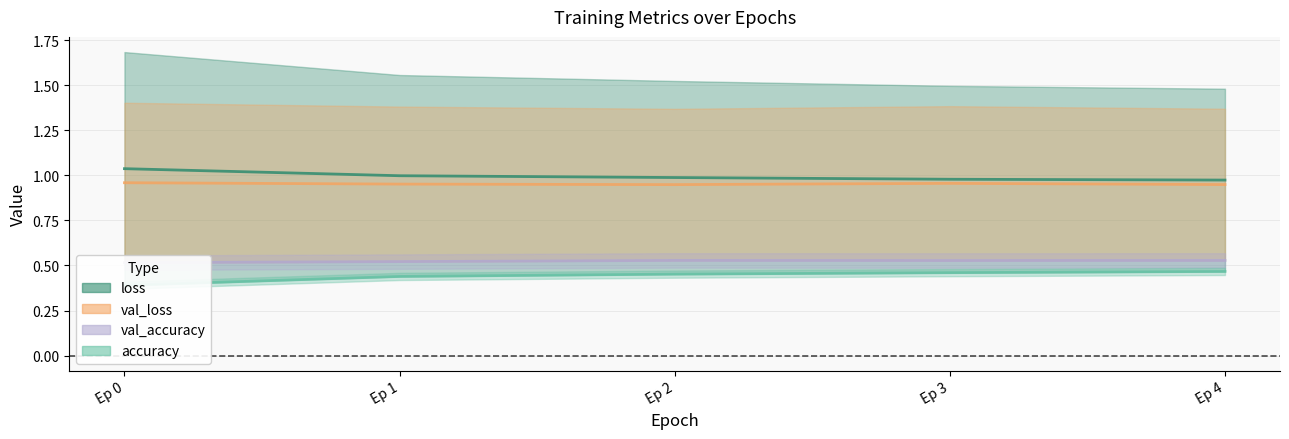

Which has a higher value, Ep 4 or Ep 1?

Ep 1